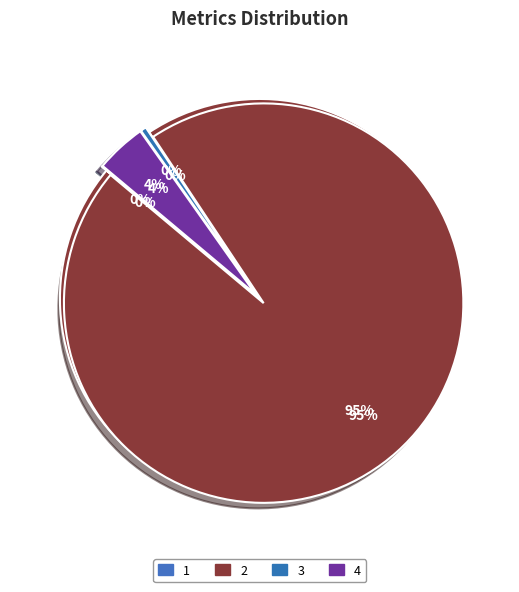

Combined, do SMAPE and MAPE account for over 50%?

Yes